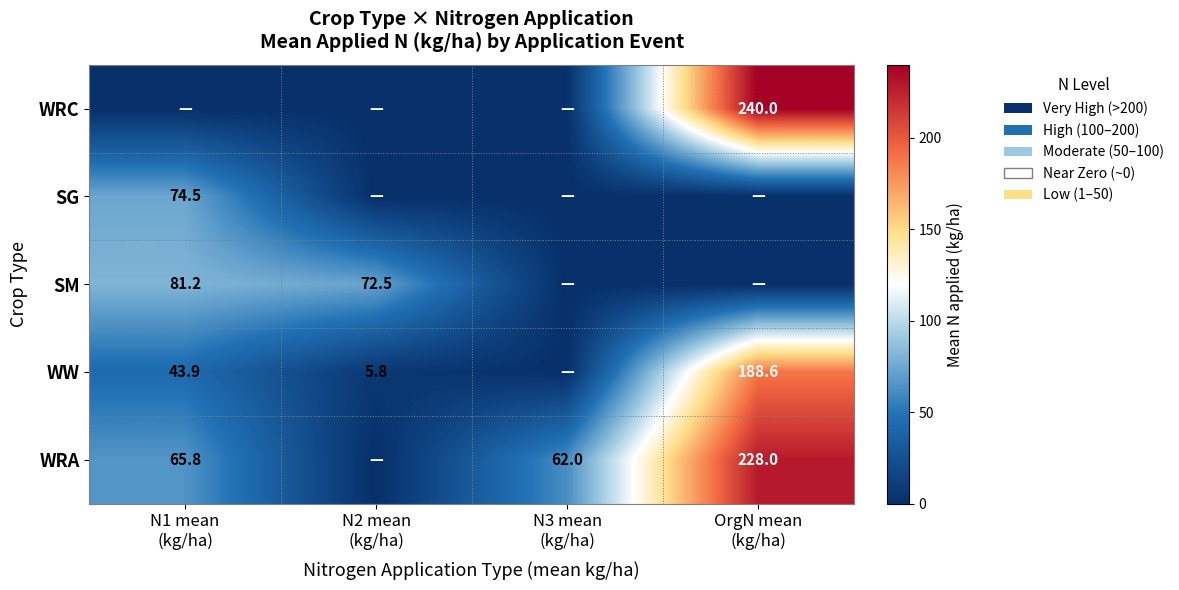

The value of WRA at N1 mean (kg/ha) is 65.8. True or false?

True